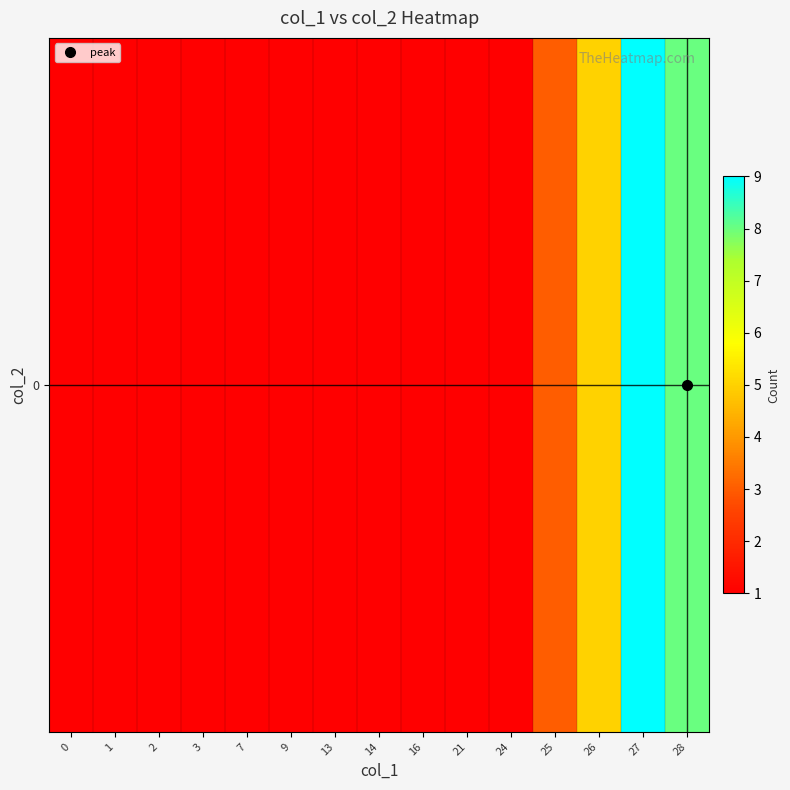

Reading left to right, list all the values displayed in this chart.

0=1	1=1	2=1	3=1	7=1	9=1	13=1	14=1	16=1	21=1	24=1	25=3	26=5	27=9	28=8